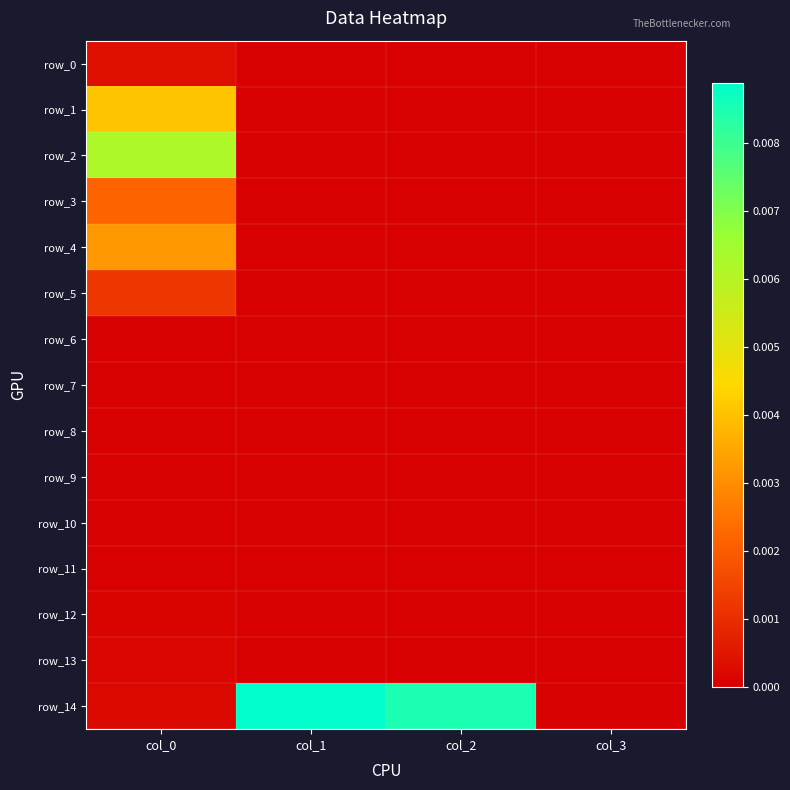

The value of row_1 at col_0 is 0.0. True or false?

True